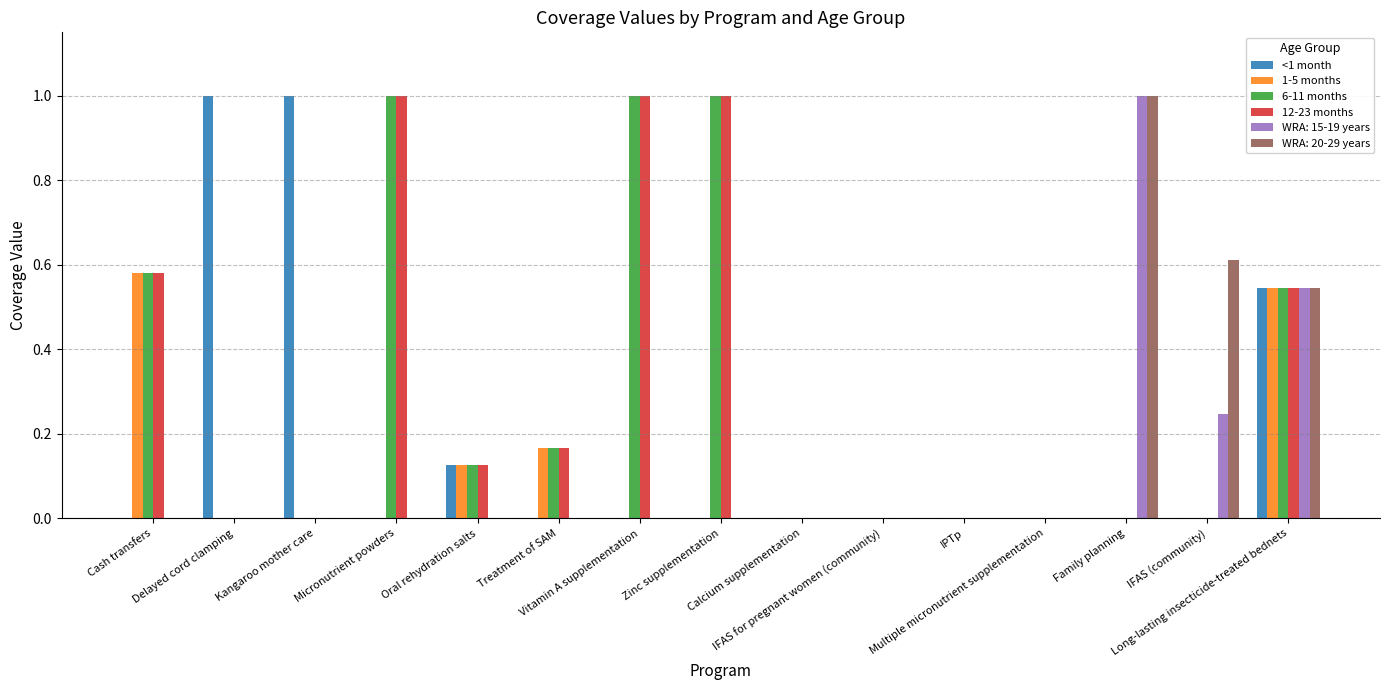

How many groups of bars are there?

15